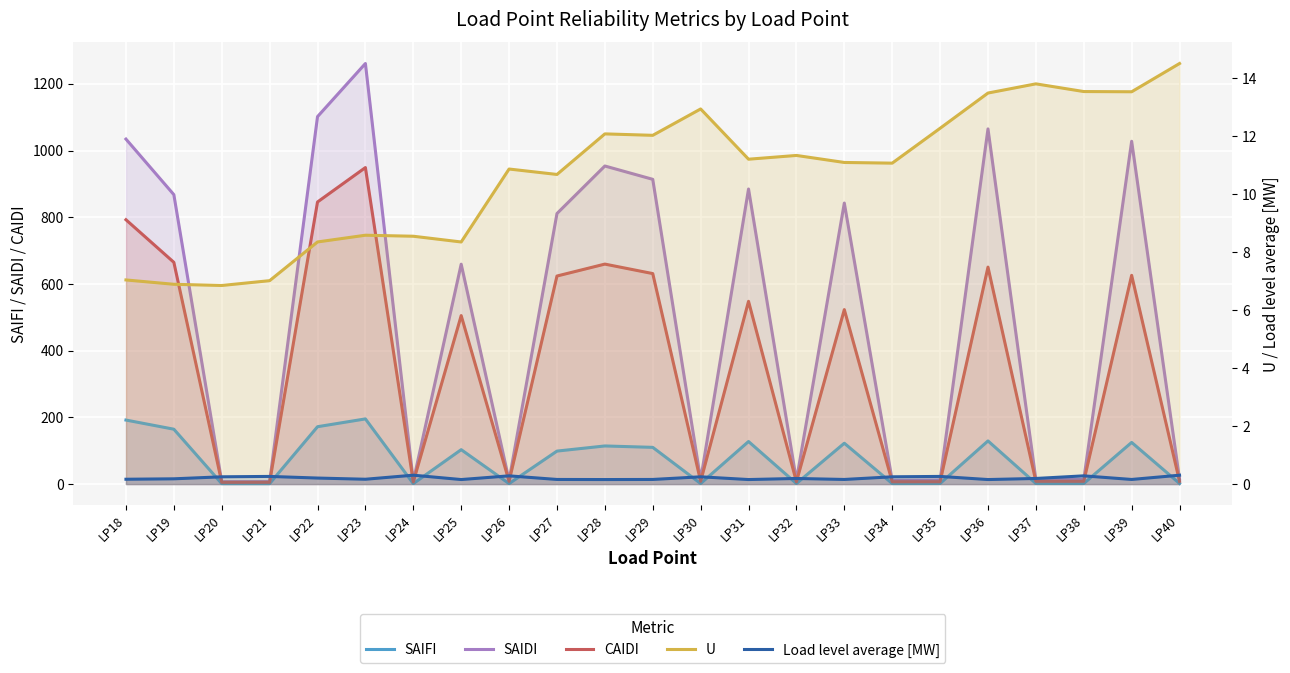

What are all the series names shown in the legend?

SAIFI, SAIDI, CAIDI, U, Load level average [MW]